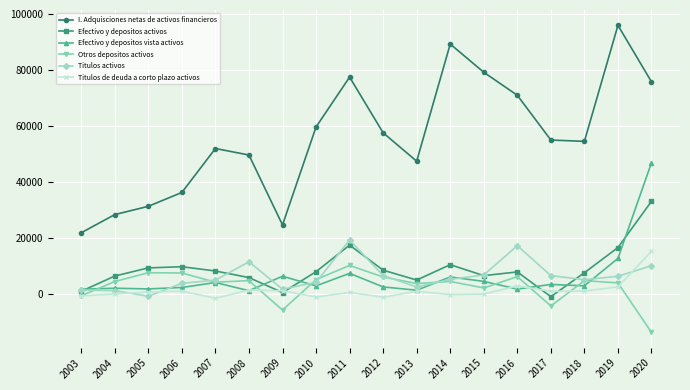

Which series has the largest total across all categories?

I. Adquisciones netas de activos financieros